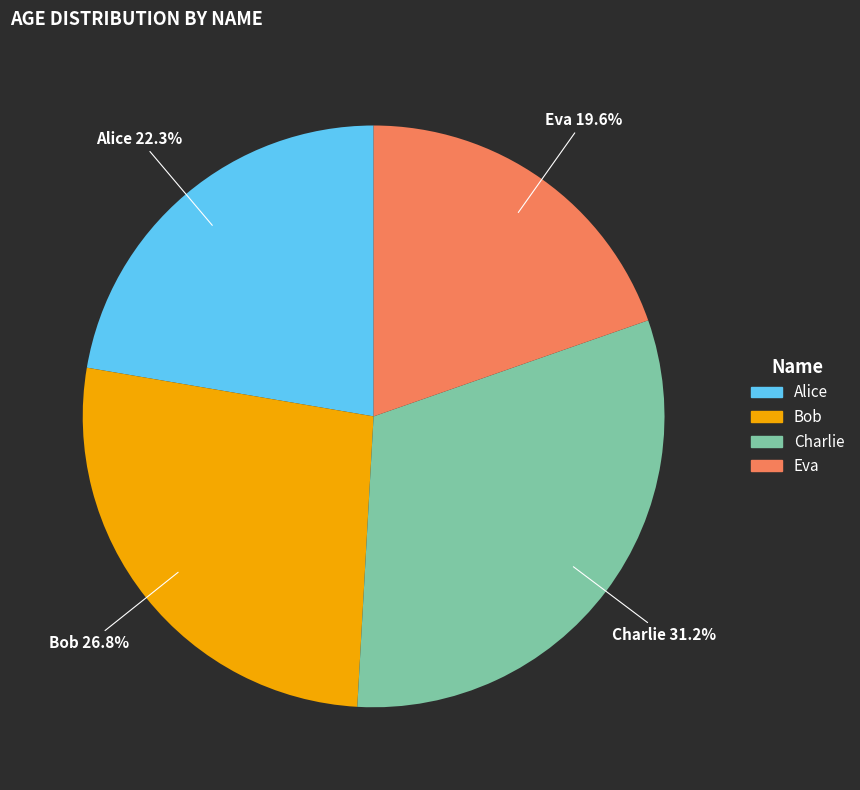

Does Bob represent more than half of the total?

No